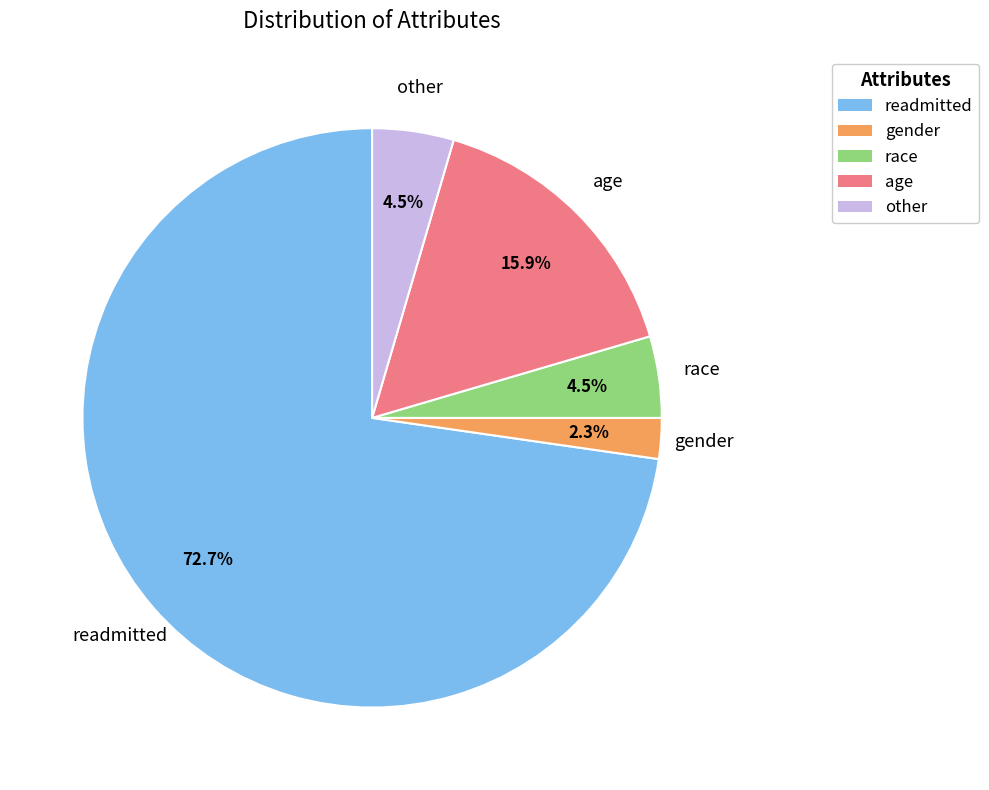

How many segments does this pie chart have?

5